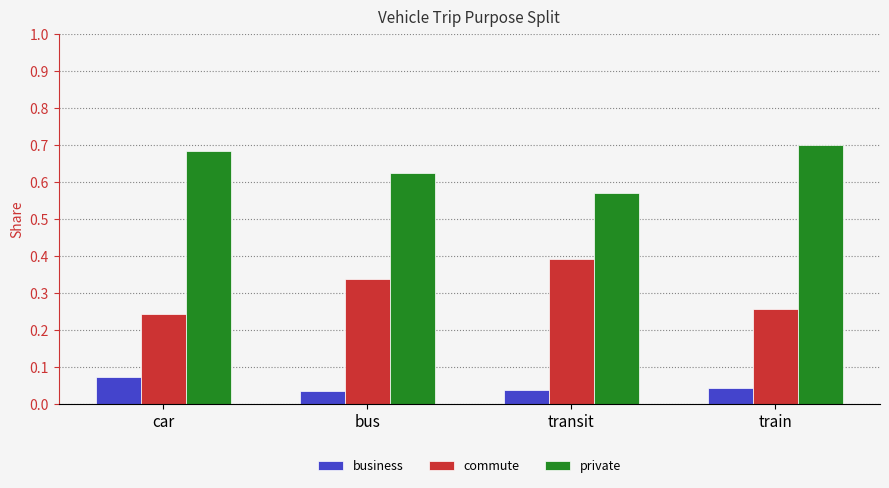

Which series has the widest spread of values?

commute